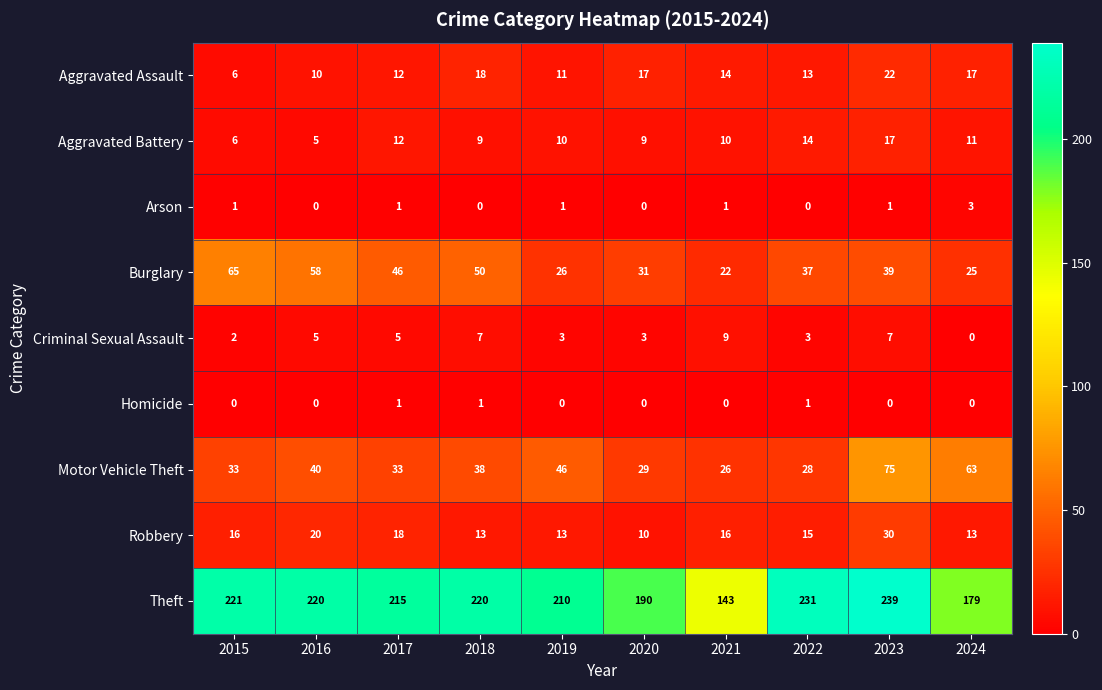

Which category has the highest value across all series?

2023